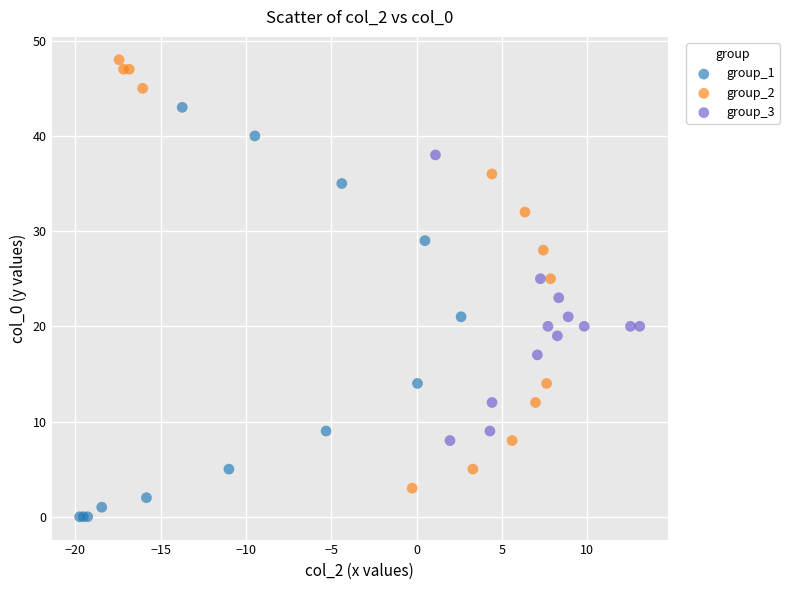

What are all the series names shown in the legend?

group_1, group_2, group_3